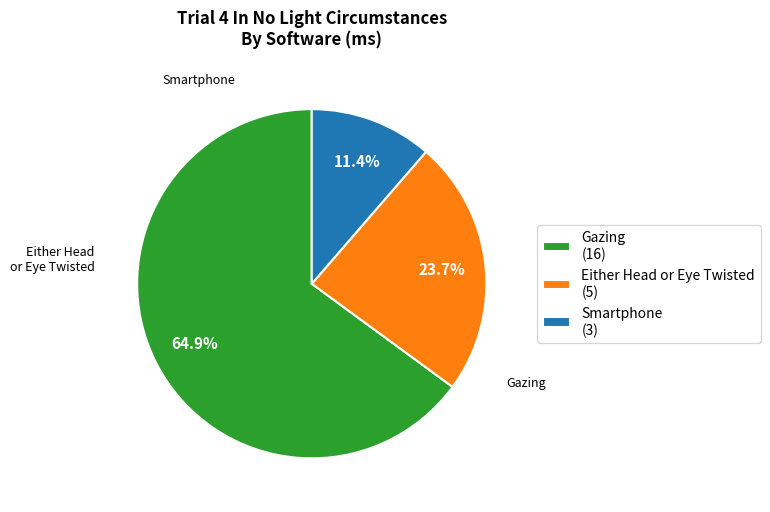

What is the ratio of the value at Smartphone (3) to the value at Either Head or Eye Twisted (5)?

0.5